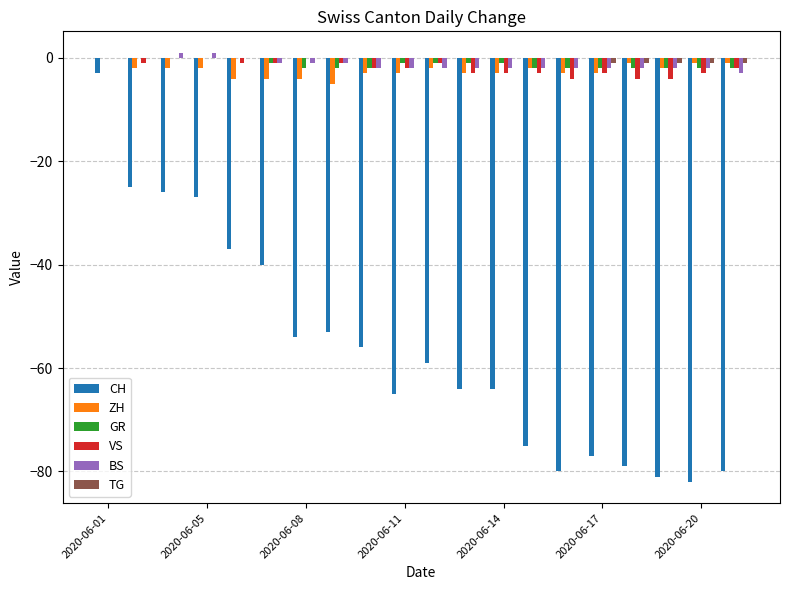

What is the minimum value shown in the chart?

-82